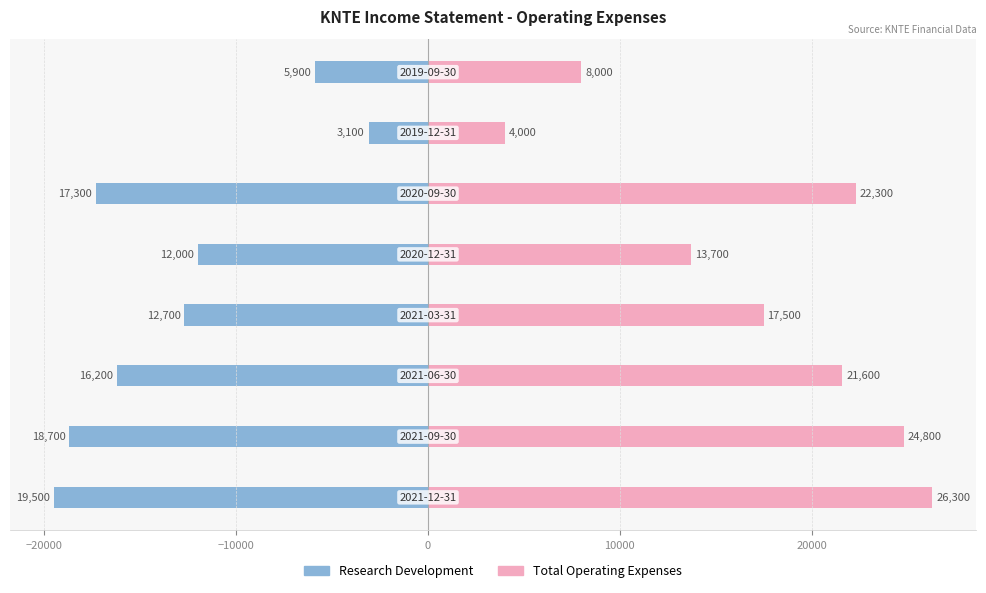

How many data points in Research Development are above -12700?

3